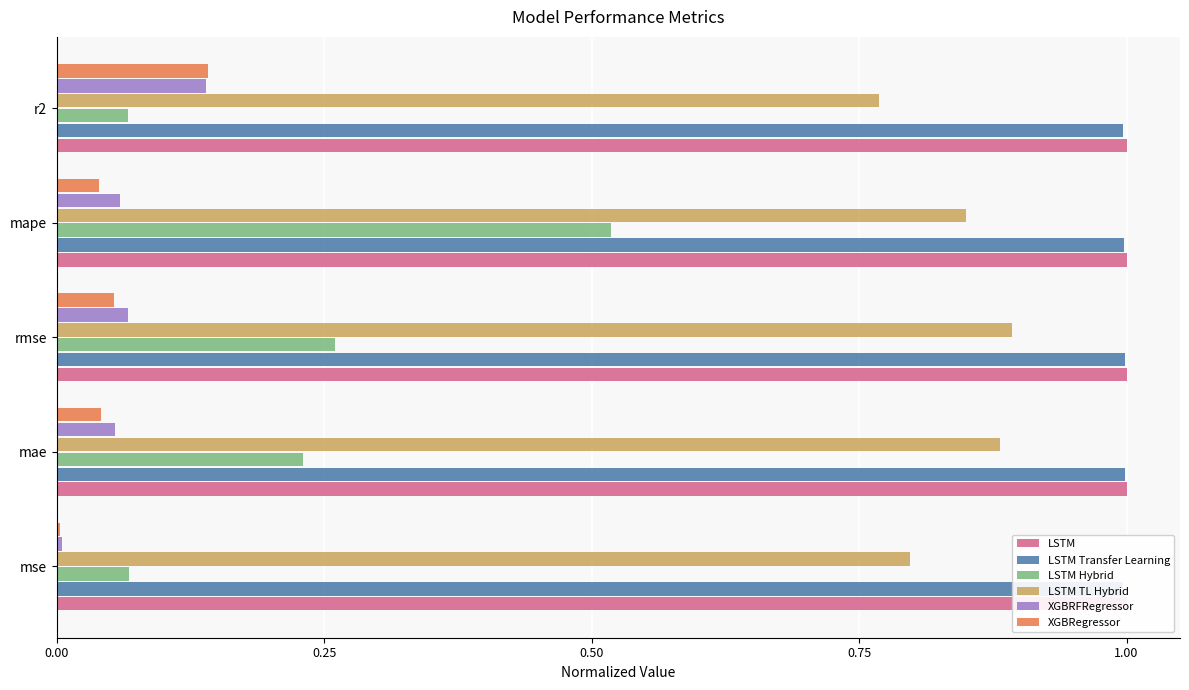

The XGBRegressor series shows 0.0 at mape. True or false?

True